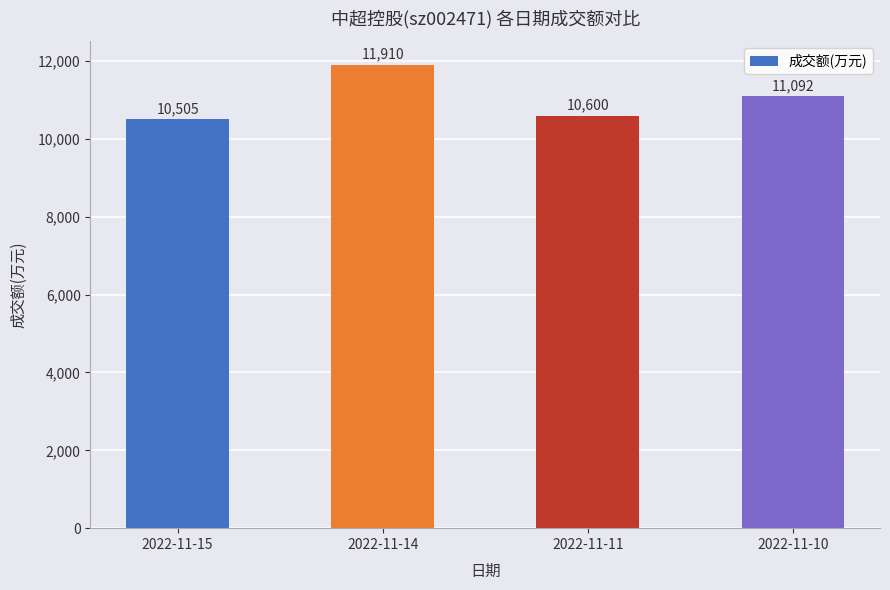

Rank the categories by value from lowest to highest.

2022-11-15, 2022-11-11, 2022-11-10, 2022-11-14